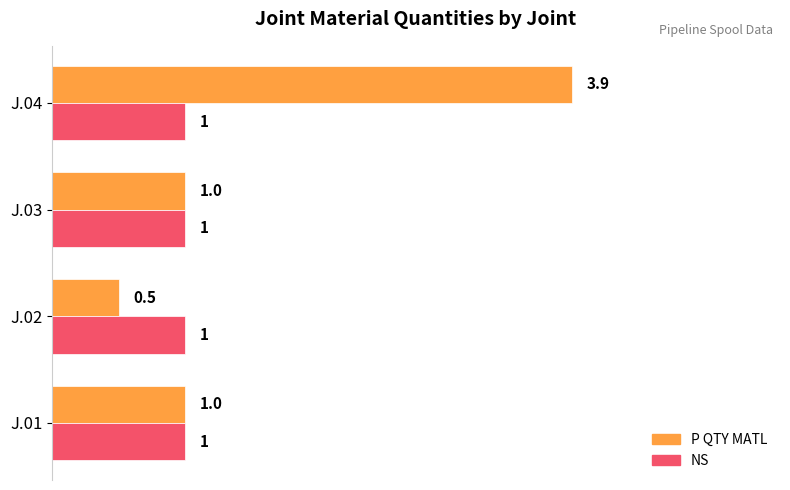

Which series has the largest total across all categories?

P QTY MATL